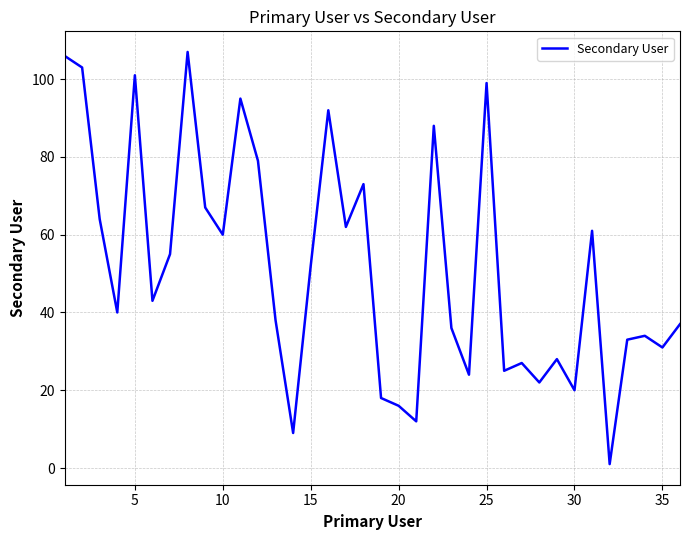

True or false: the data has more than 2 interior local peaks.

True